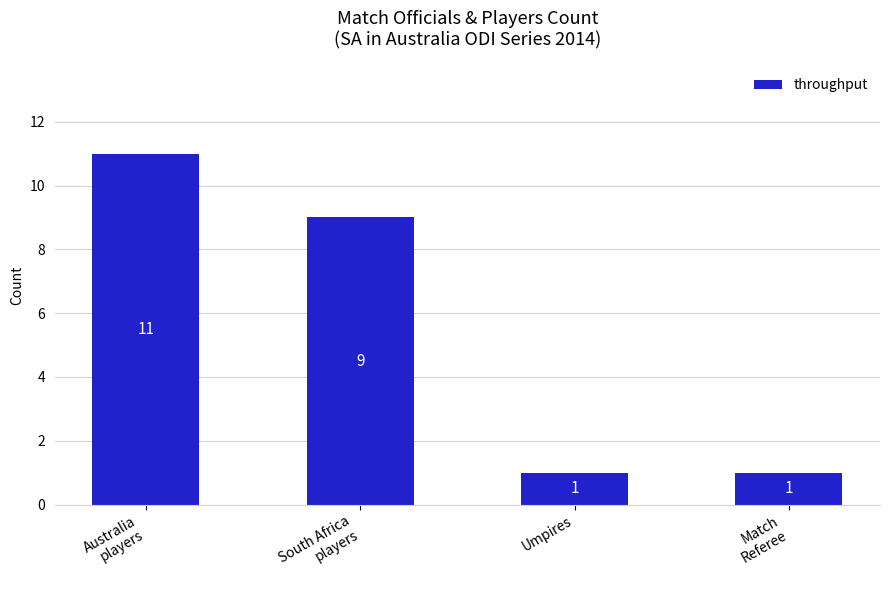

How many values are between 1 and 11?

4